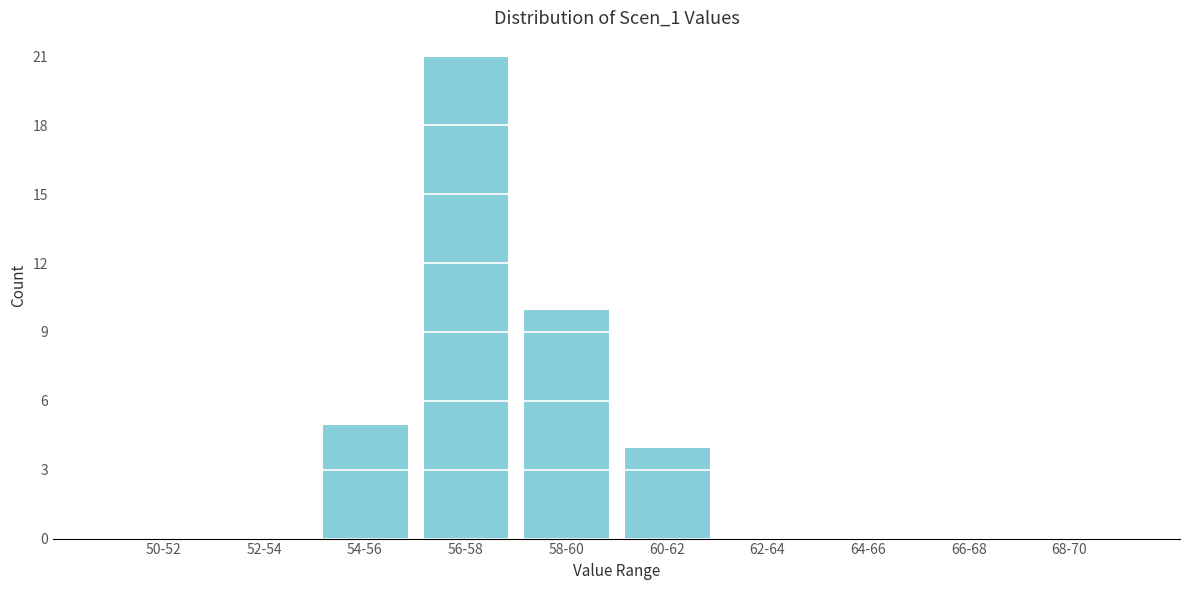

Reading left to right, transcribe all the data shown in this chart.

50-52=0	52-54=0	54-56=5	56-58=21	58-60=10	60-62=4	62-64=0	64-66=0	66-68=0	68-70=0